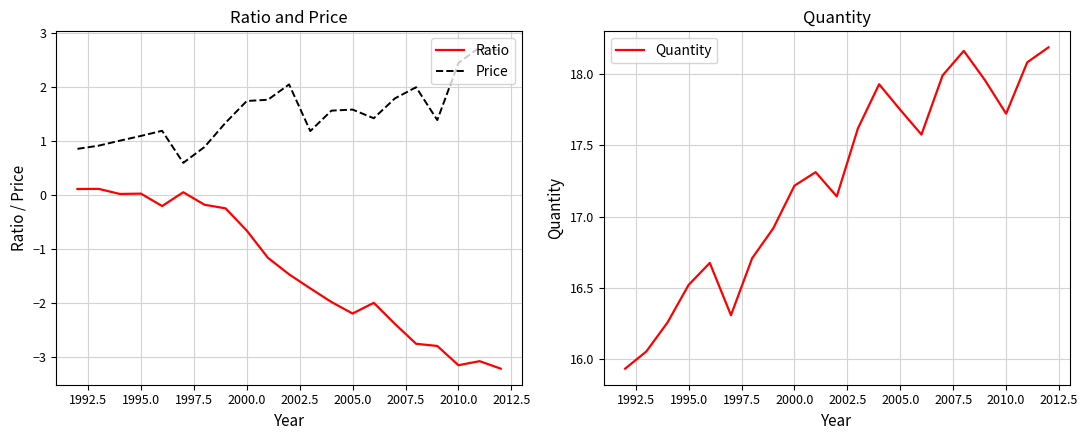

Reading left to right, transcribe all the data shown in this chart.

Ratio: 0.1	0.1	0.0	0.0	-0.2	0.1	-0.2	-0.2	-0.7	-1.2	-1.5	-1.7	-2.0	-2.2	-2.0	-2.4	-2.8	-2.8	-3.2	-3.1	-3.2
Price: 0.9	0.9	1.0	1.1	1.2	0.6	0.9	1.3	1.7	1.8	2.1	1.2	1.6	1.6	1.4	1.8	2.0	1.4	2.5	2.7	2.7
Quantity: 15.9	16.1	16.3	16.5	16.7	16.3	16.7	16.9	17.2	17.3	17.1	17.6	17.9	17.7	17.6	18.0	18.2	18.0	17.7	18.1	18.2